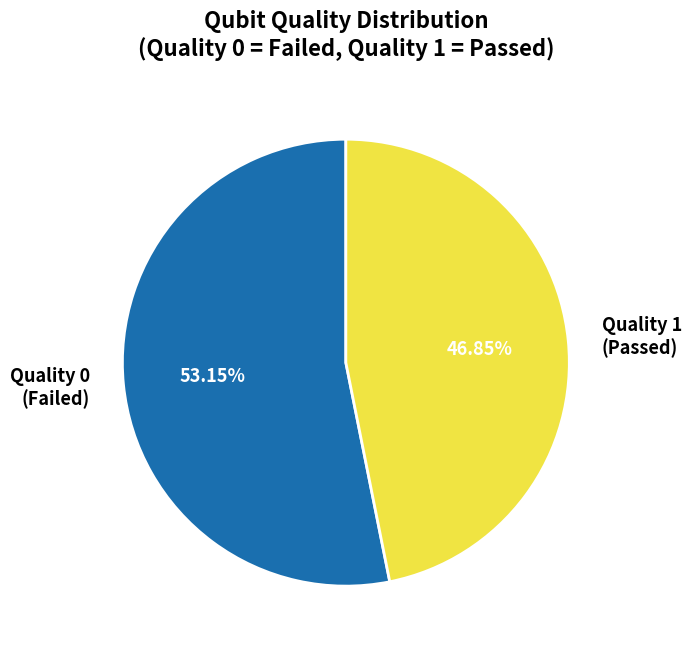

Do Quality 1 and Quality 0 together represent more than half of the pie?

Yes